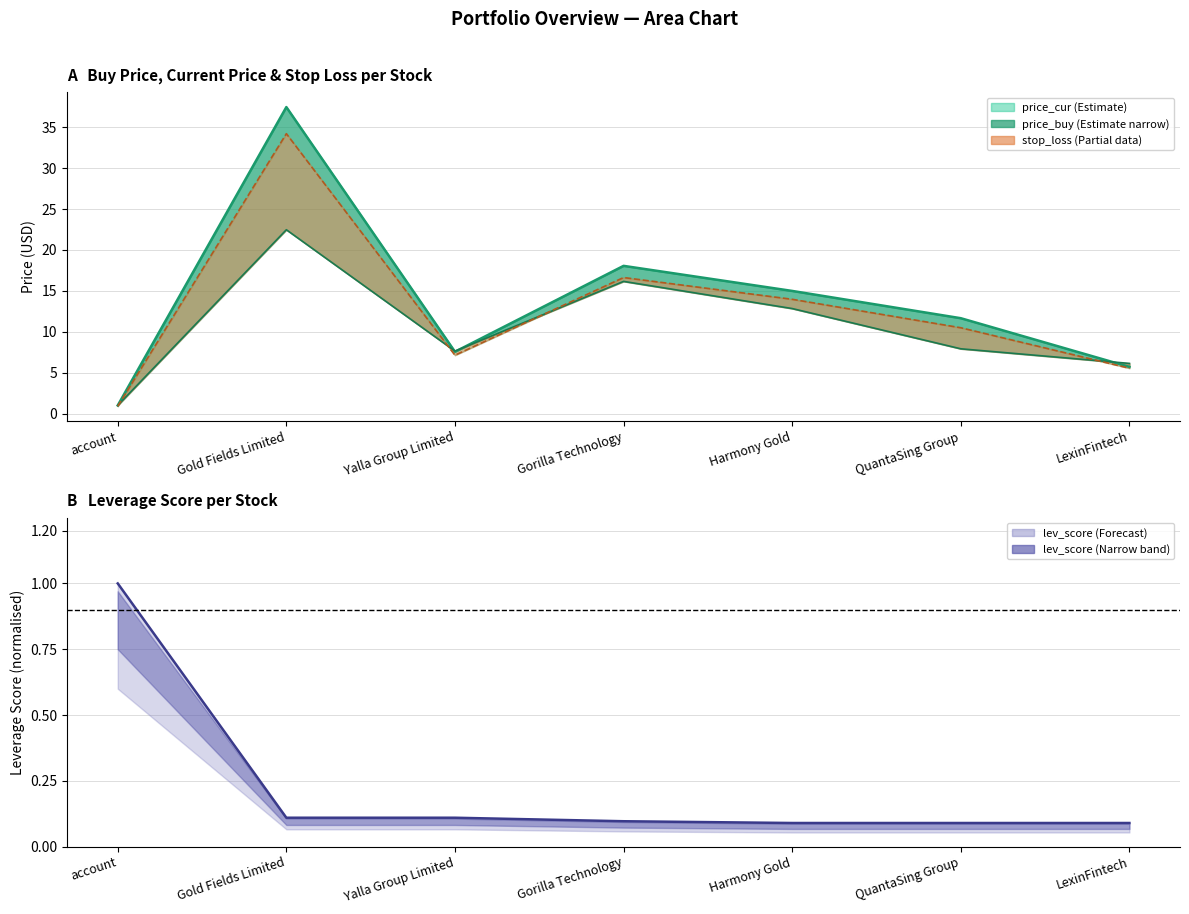

In price_cur, how many points are lower than both neighbors (excluding endpoints)?

1